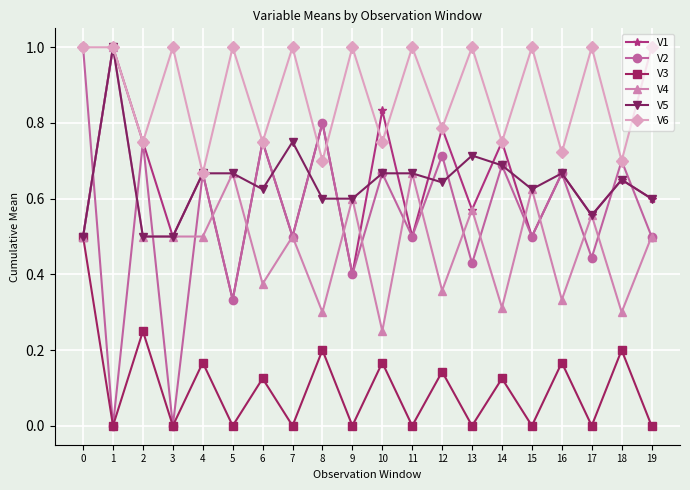

Which series changed the most between 1 and 6?

V2